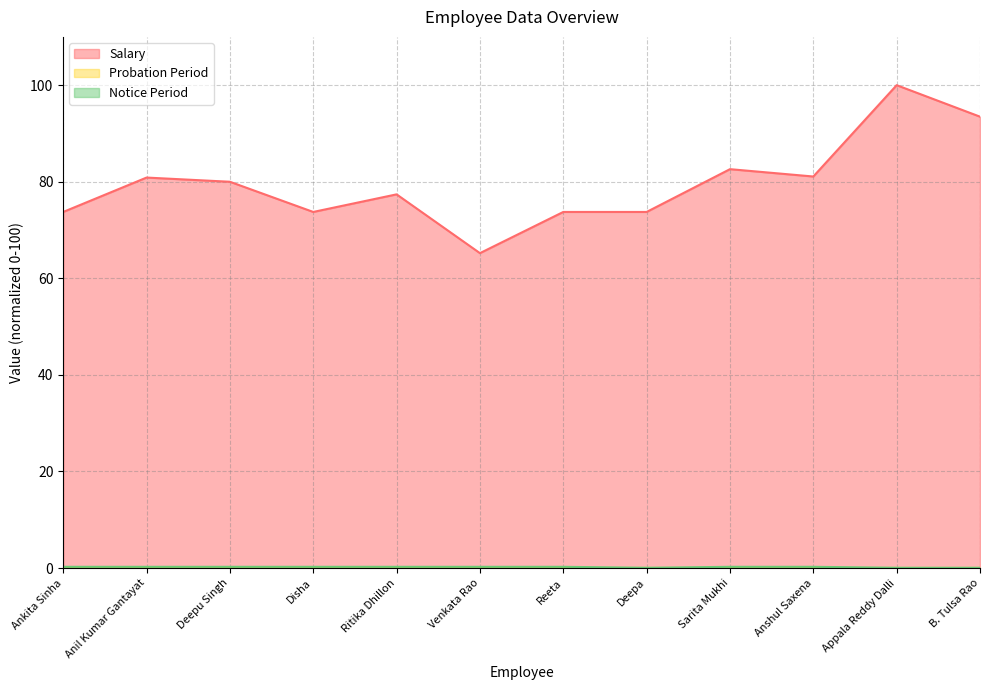

True or false: Notice Period and Probation Period intersect in this chart.

False